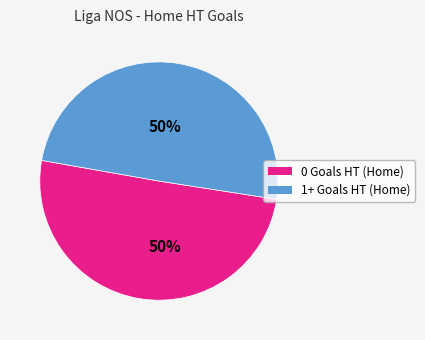

Approximately how many times larger is the value at 0 compared to 1+?

1.0